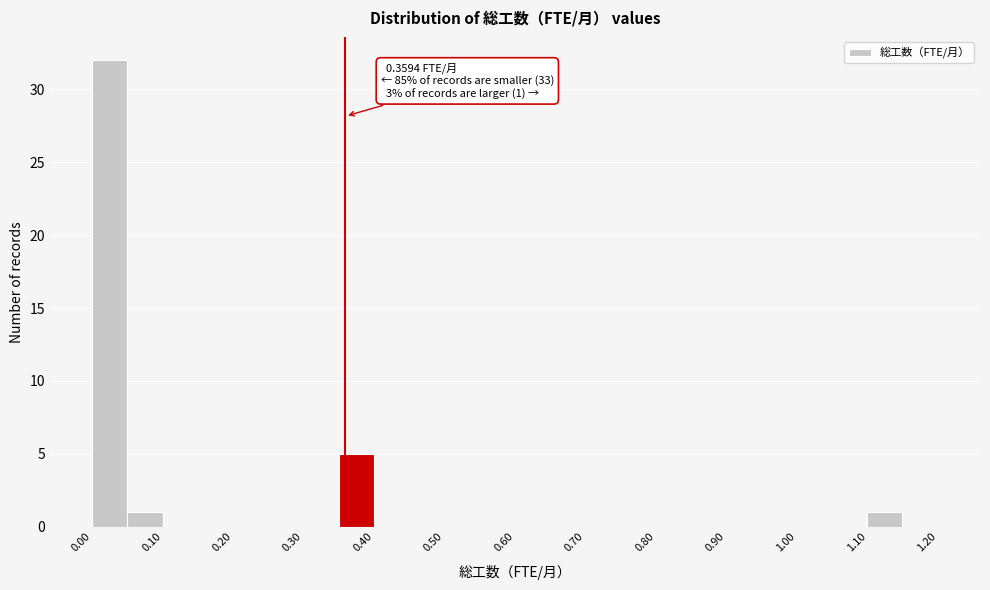

Which range on the x-axis has the tallest bar?

0.00 to 0.05